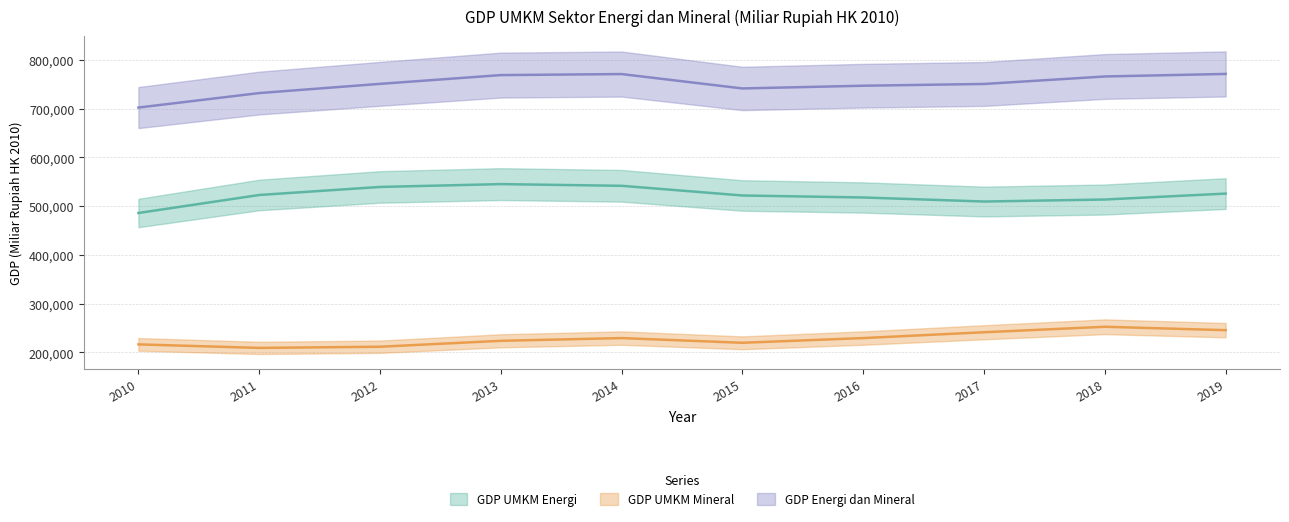

Which has a higher value, 2018 or 2017?

2018